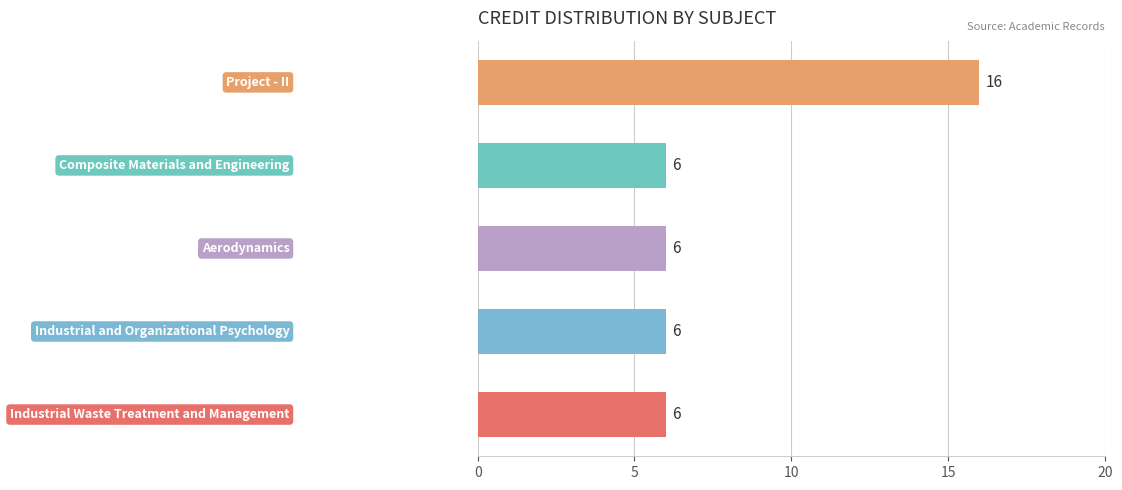

What is the minimum value shown in the chart?

6